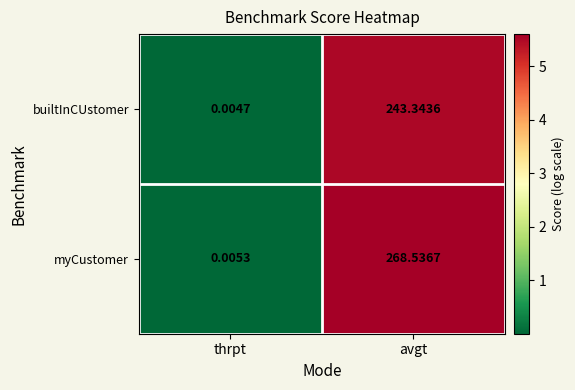

Which category has the lowest value across all series?

thrpt